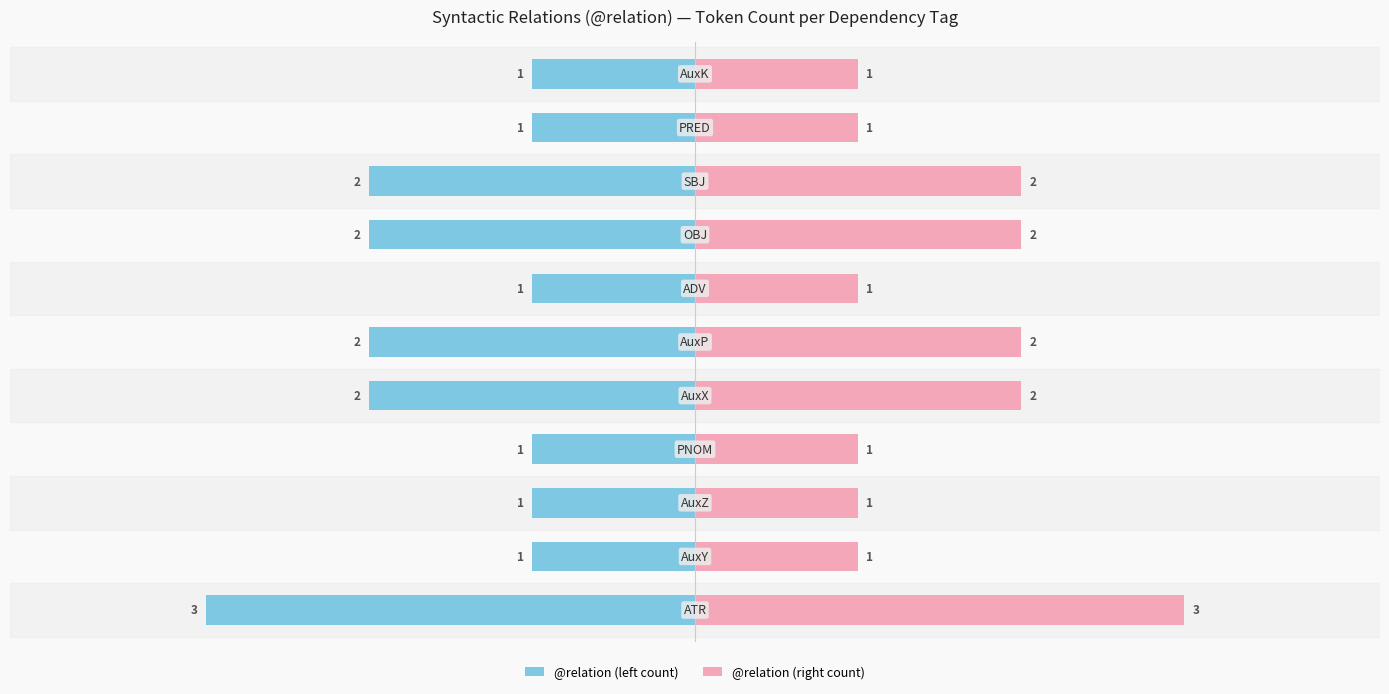

At how many categories does at least one series exceed -1?

11